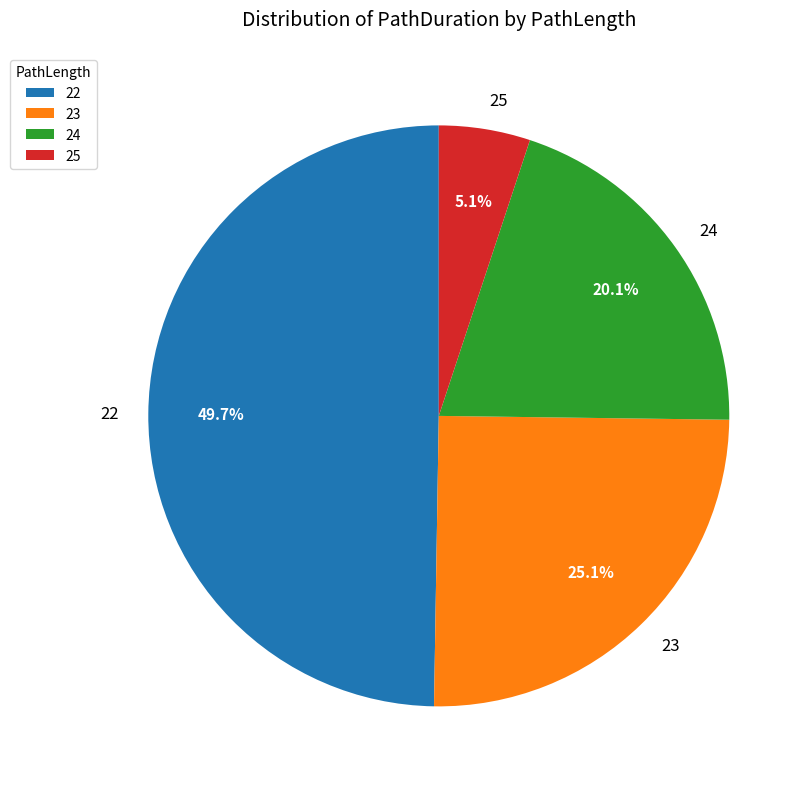

Rank the categories by value from highest to lowest.

22, 23, 24, 25